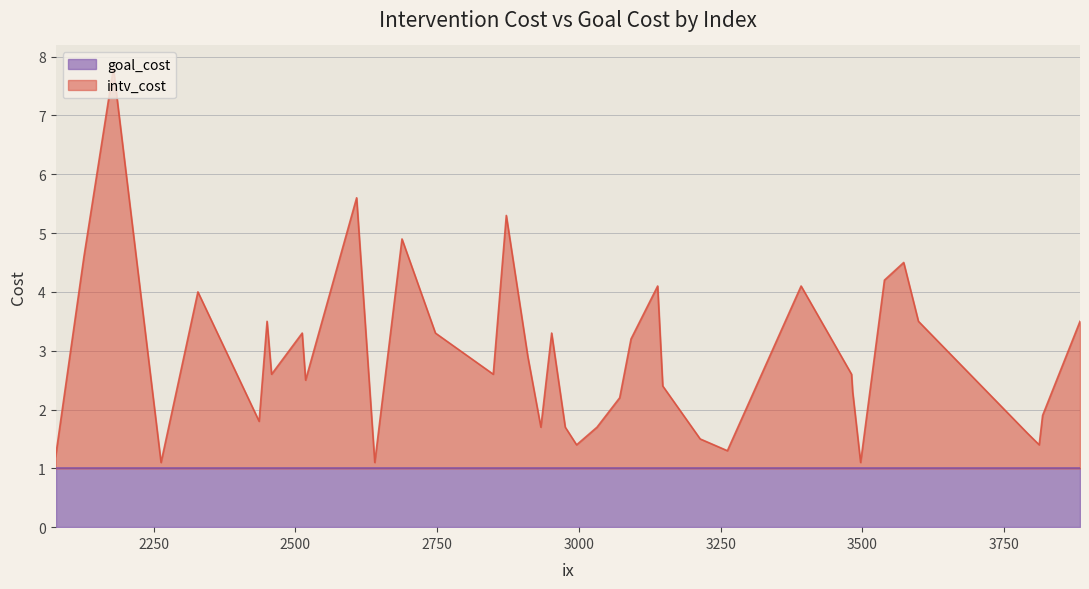

List the labels in order of value, largest first.

2179, 2608, 2872, 2688, 2127, 3573, 3539, 3139, 3392, 2328, 2450, 3599, 3884, 2512, 2747, 2952, 3092, 2910, 2458, 2849, 3481, 2518, 3516, 3148, 3483, 3072, 3818, 2436, 2933, 2976, 3032, 3791, 3214, 2996, 3812, 3262, 2077, 2263, 2640, 3497